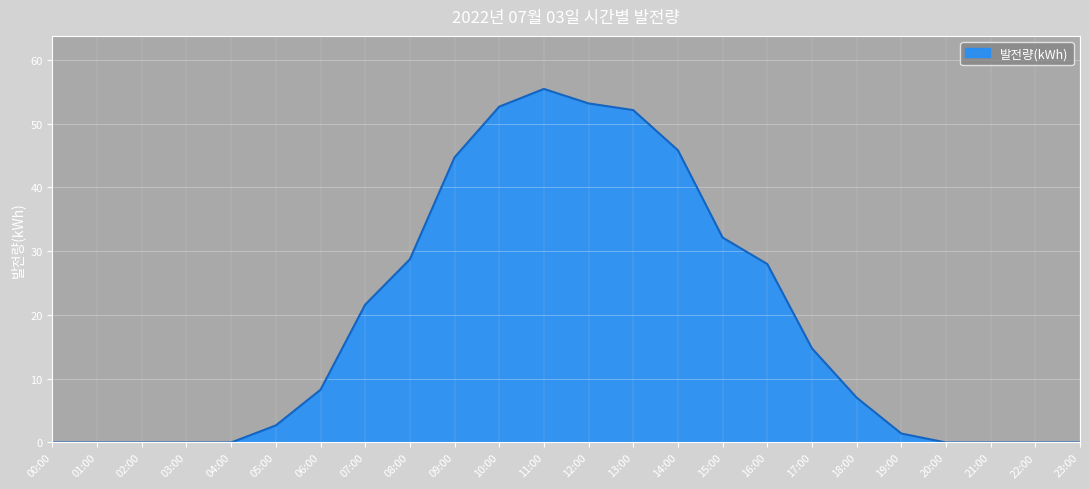

Which has a higher value, 17:00 or 15:00?

15:00